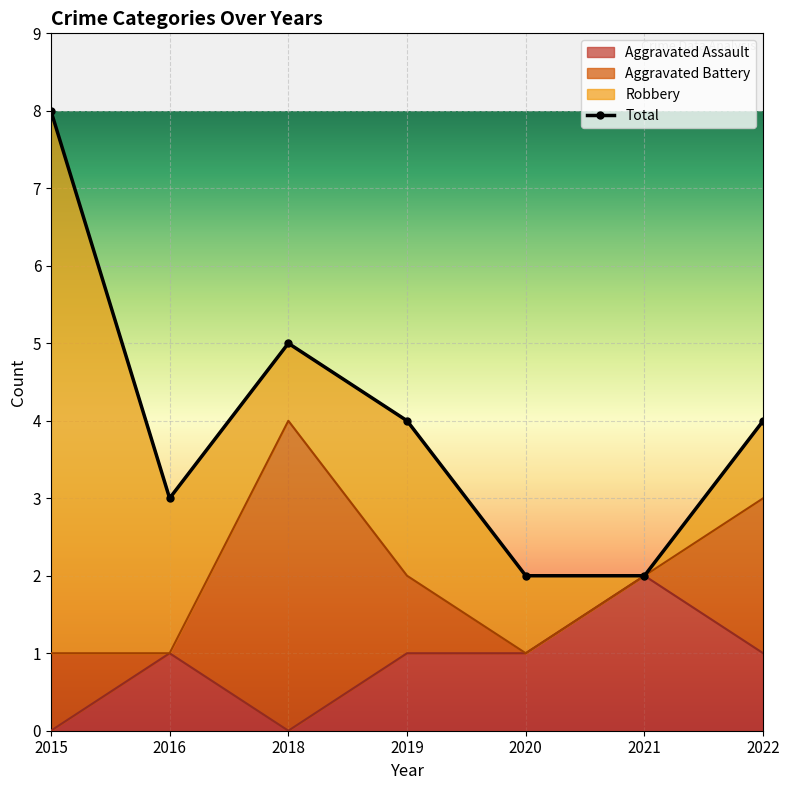

True or false: Total and Aggravated Assault intersect in this chart.

False